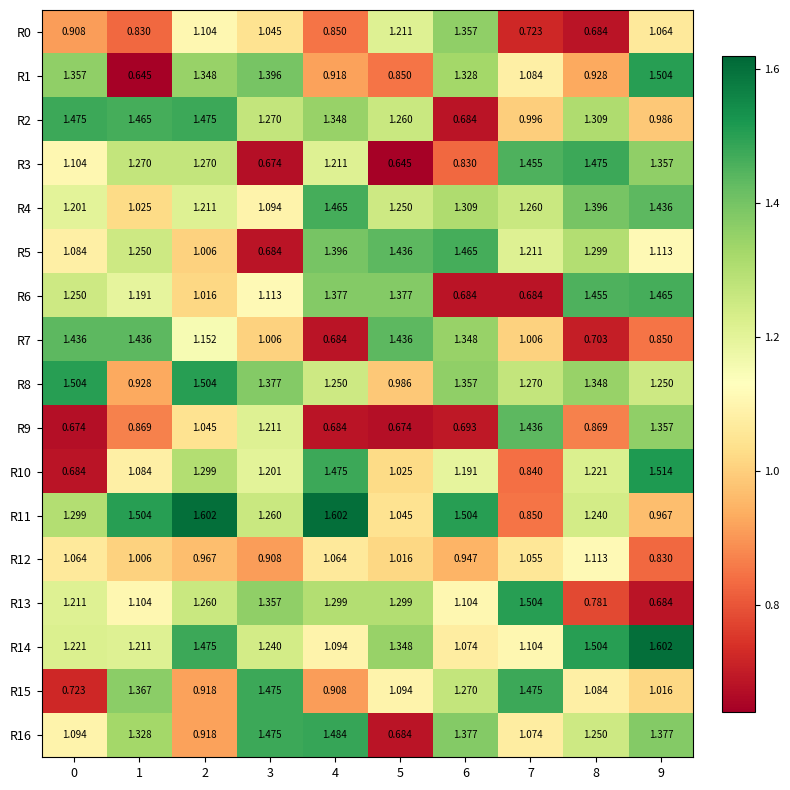

Is the value of R0 at 0 greater than the value of R10 at 5?

No